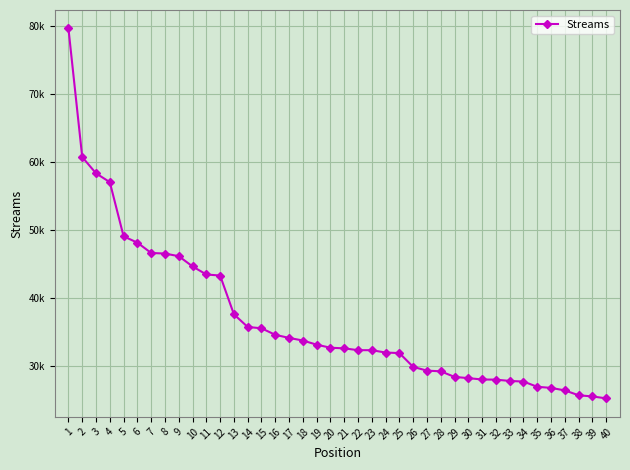

Approximately how many times larger is the value at 35 compared to 3?

0.5